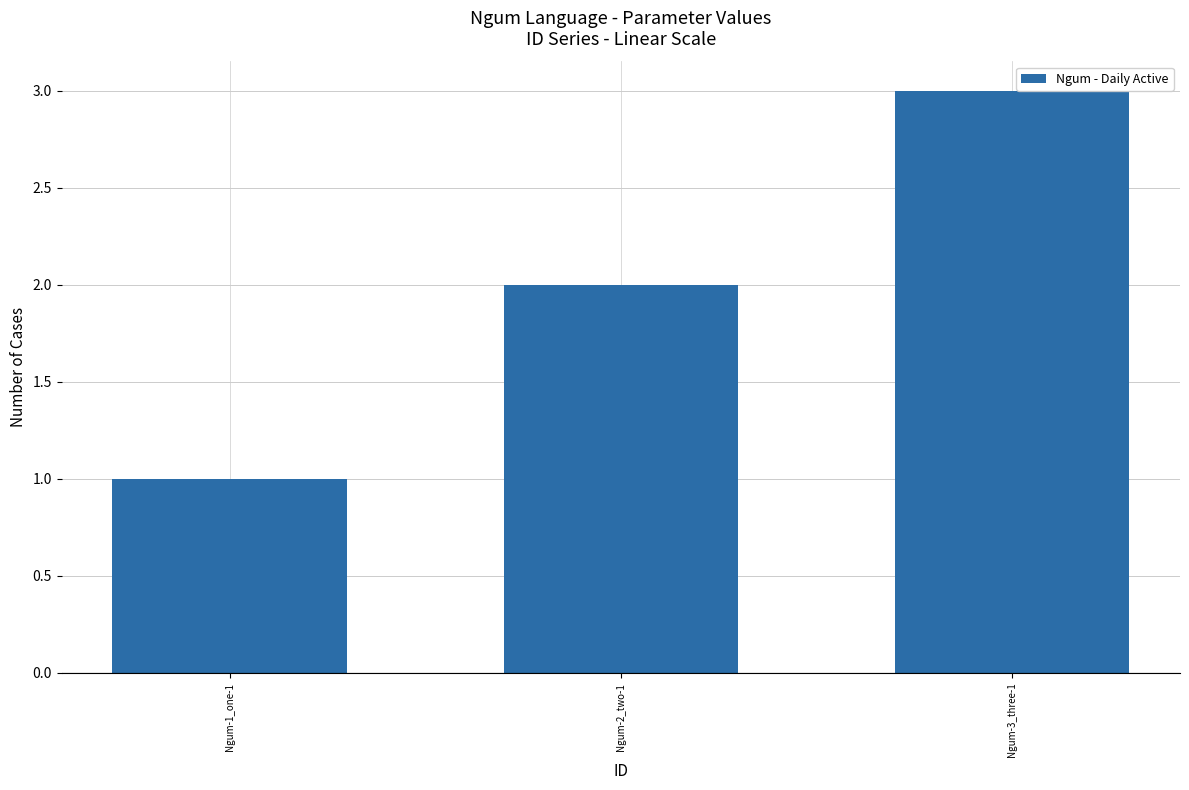

True or false: the data shows 1 at Ngum-1_one-1.

True